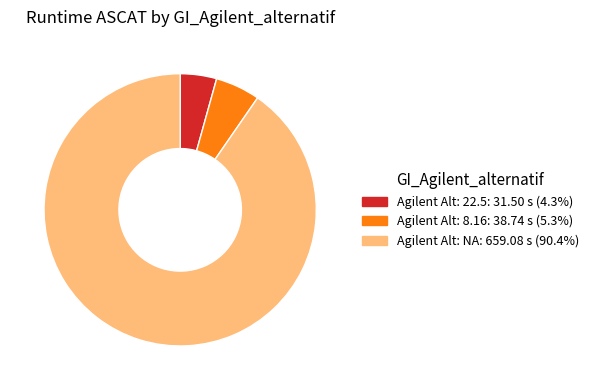

Is there any slice that represents more than half of the pie?

Yes